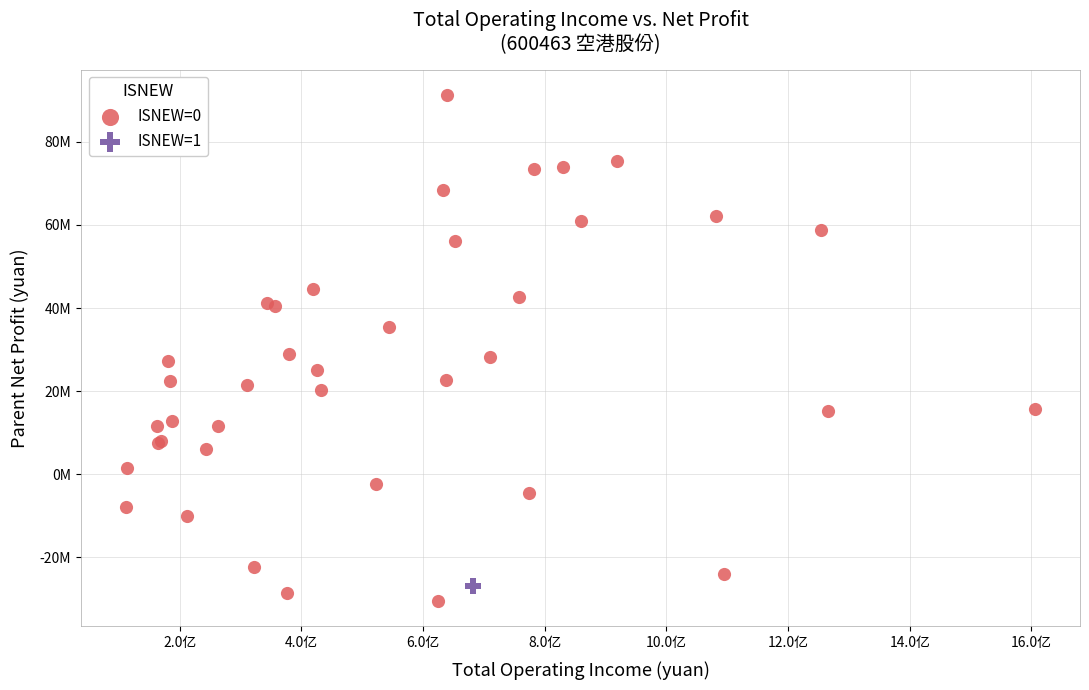

What are all the series names shown in the legend?

ISNEW=0, ISNEW=1